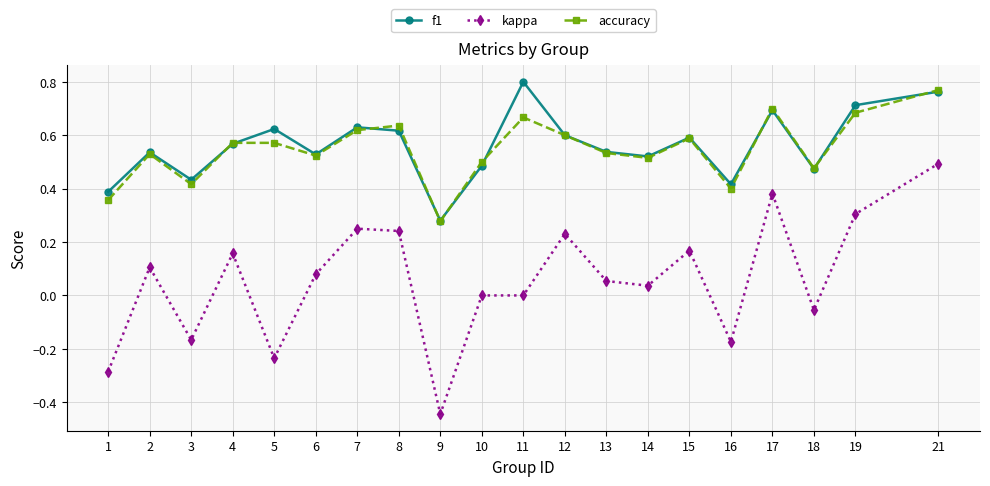

Which series has the widest spread of values?

kappa